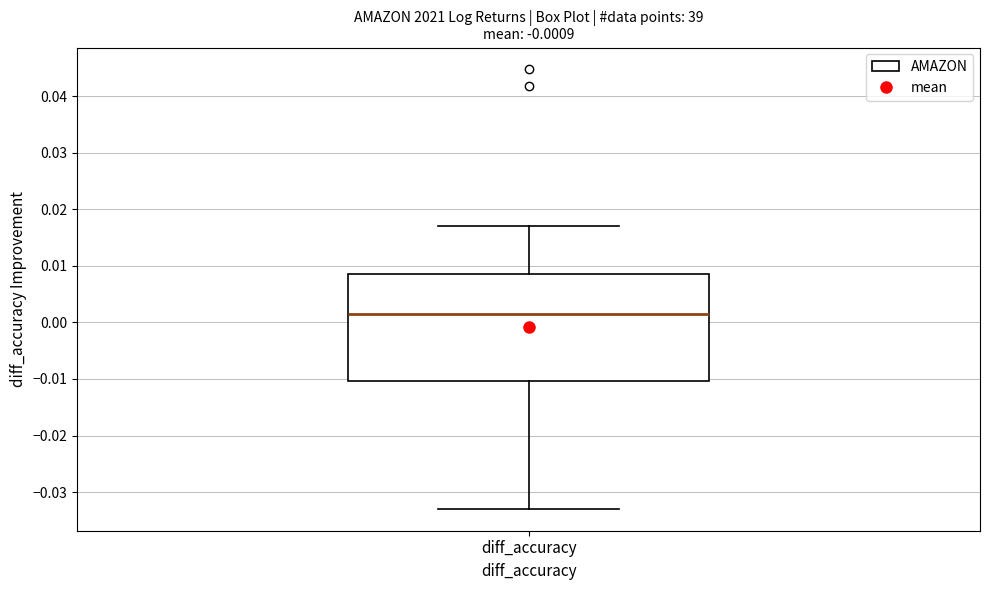

Transcribe this box plot: give where the median line is, the range the box spans, and where the two whiskers end, as read against the y-axis. The values are not printed on the chart, so give them approximately, as read against the axis.

median 0.002, box -0.010 to 0.009, whiskers -0.033 to 0.017